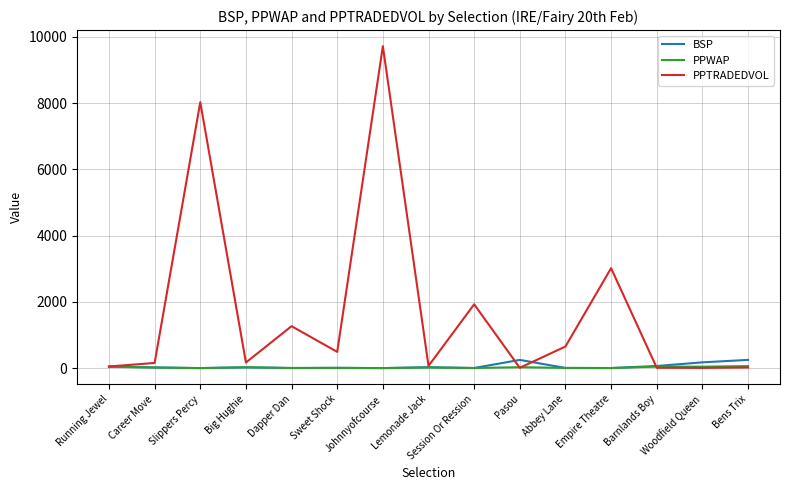

At which category is the sum across all series the highest?

Johnnyofcourse